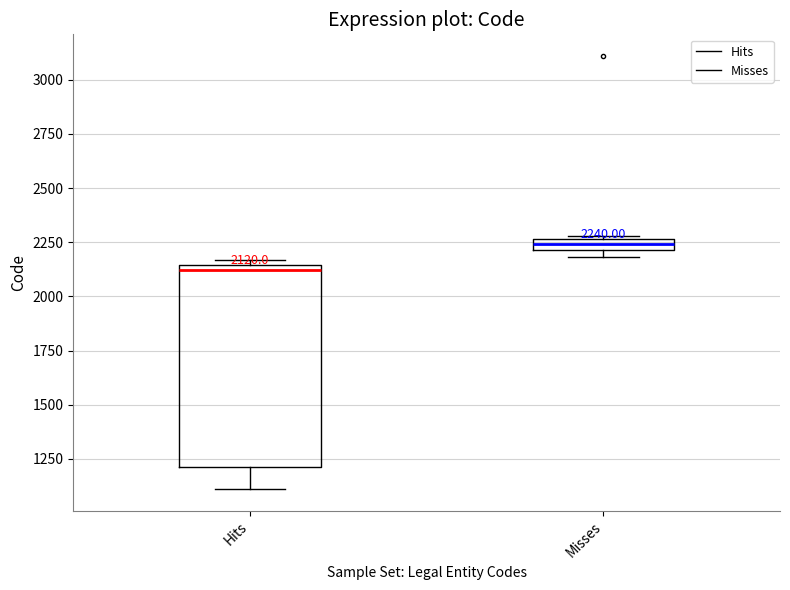

Which box has the lowest median line?

Hits